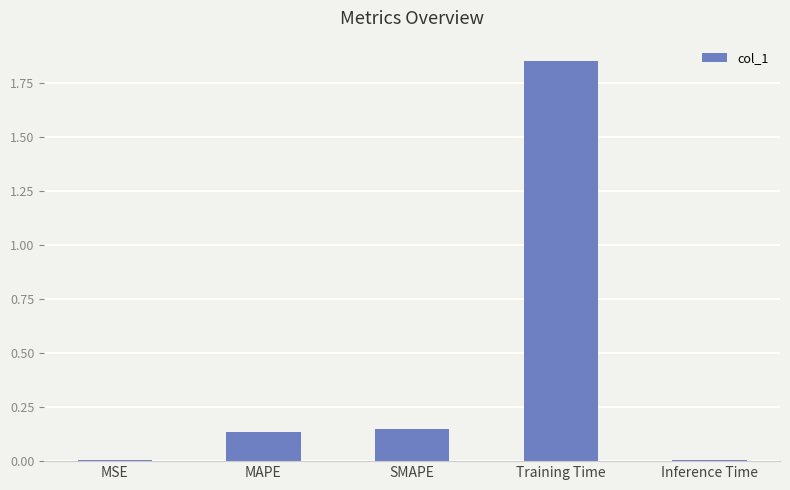

Between Inference Time and Training Time, which is larger?

Training Time